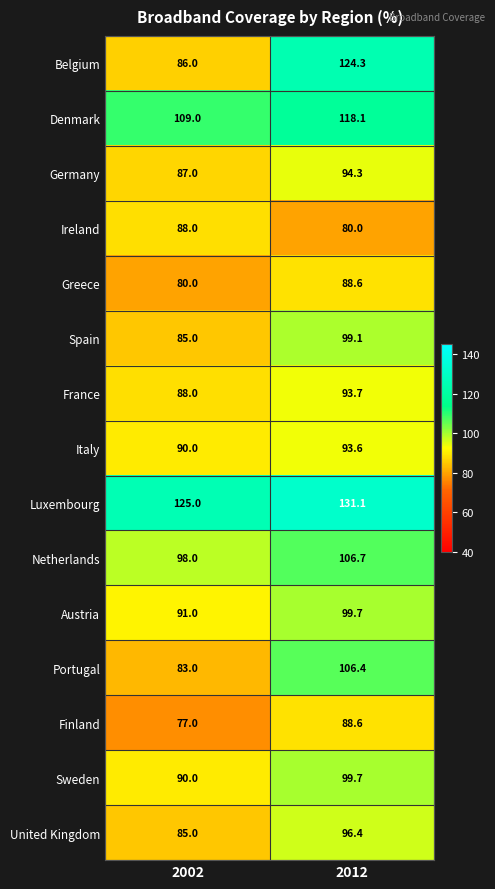

At which label does Italy first exceed 93?

2012